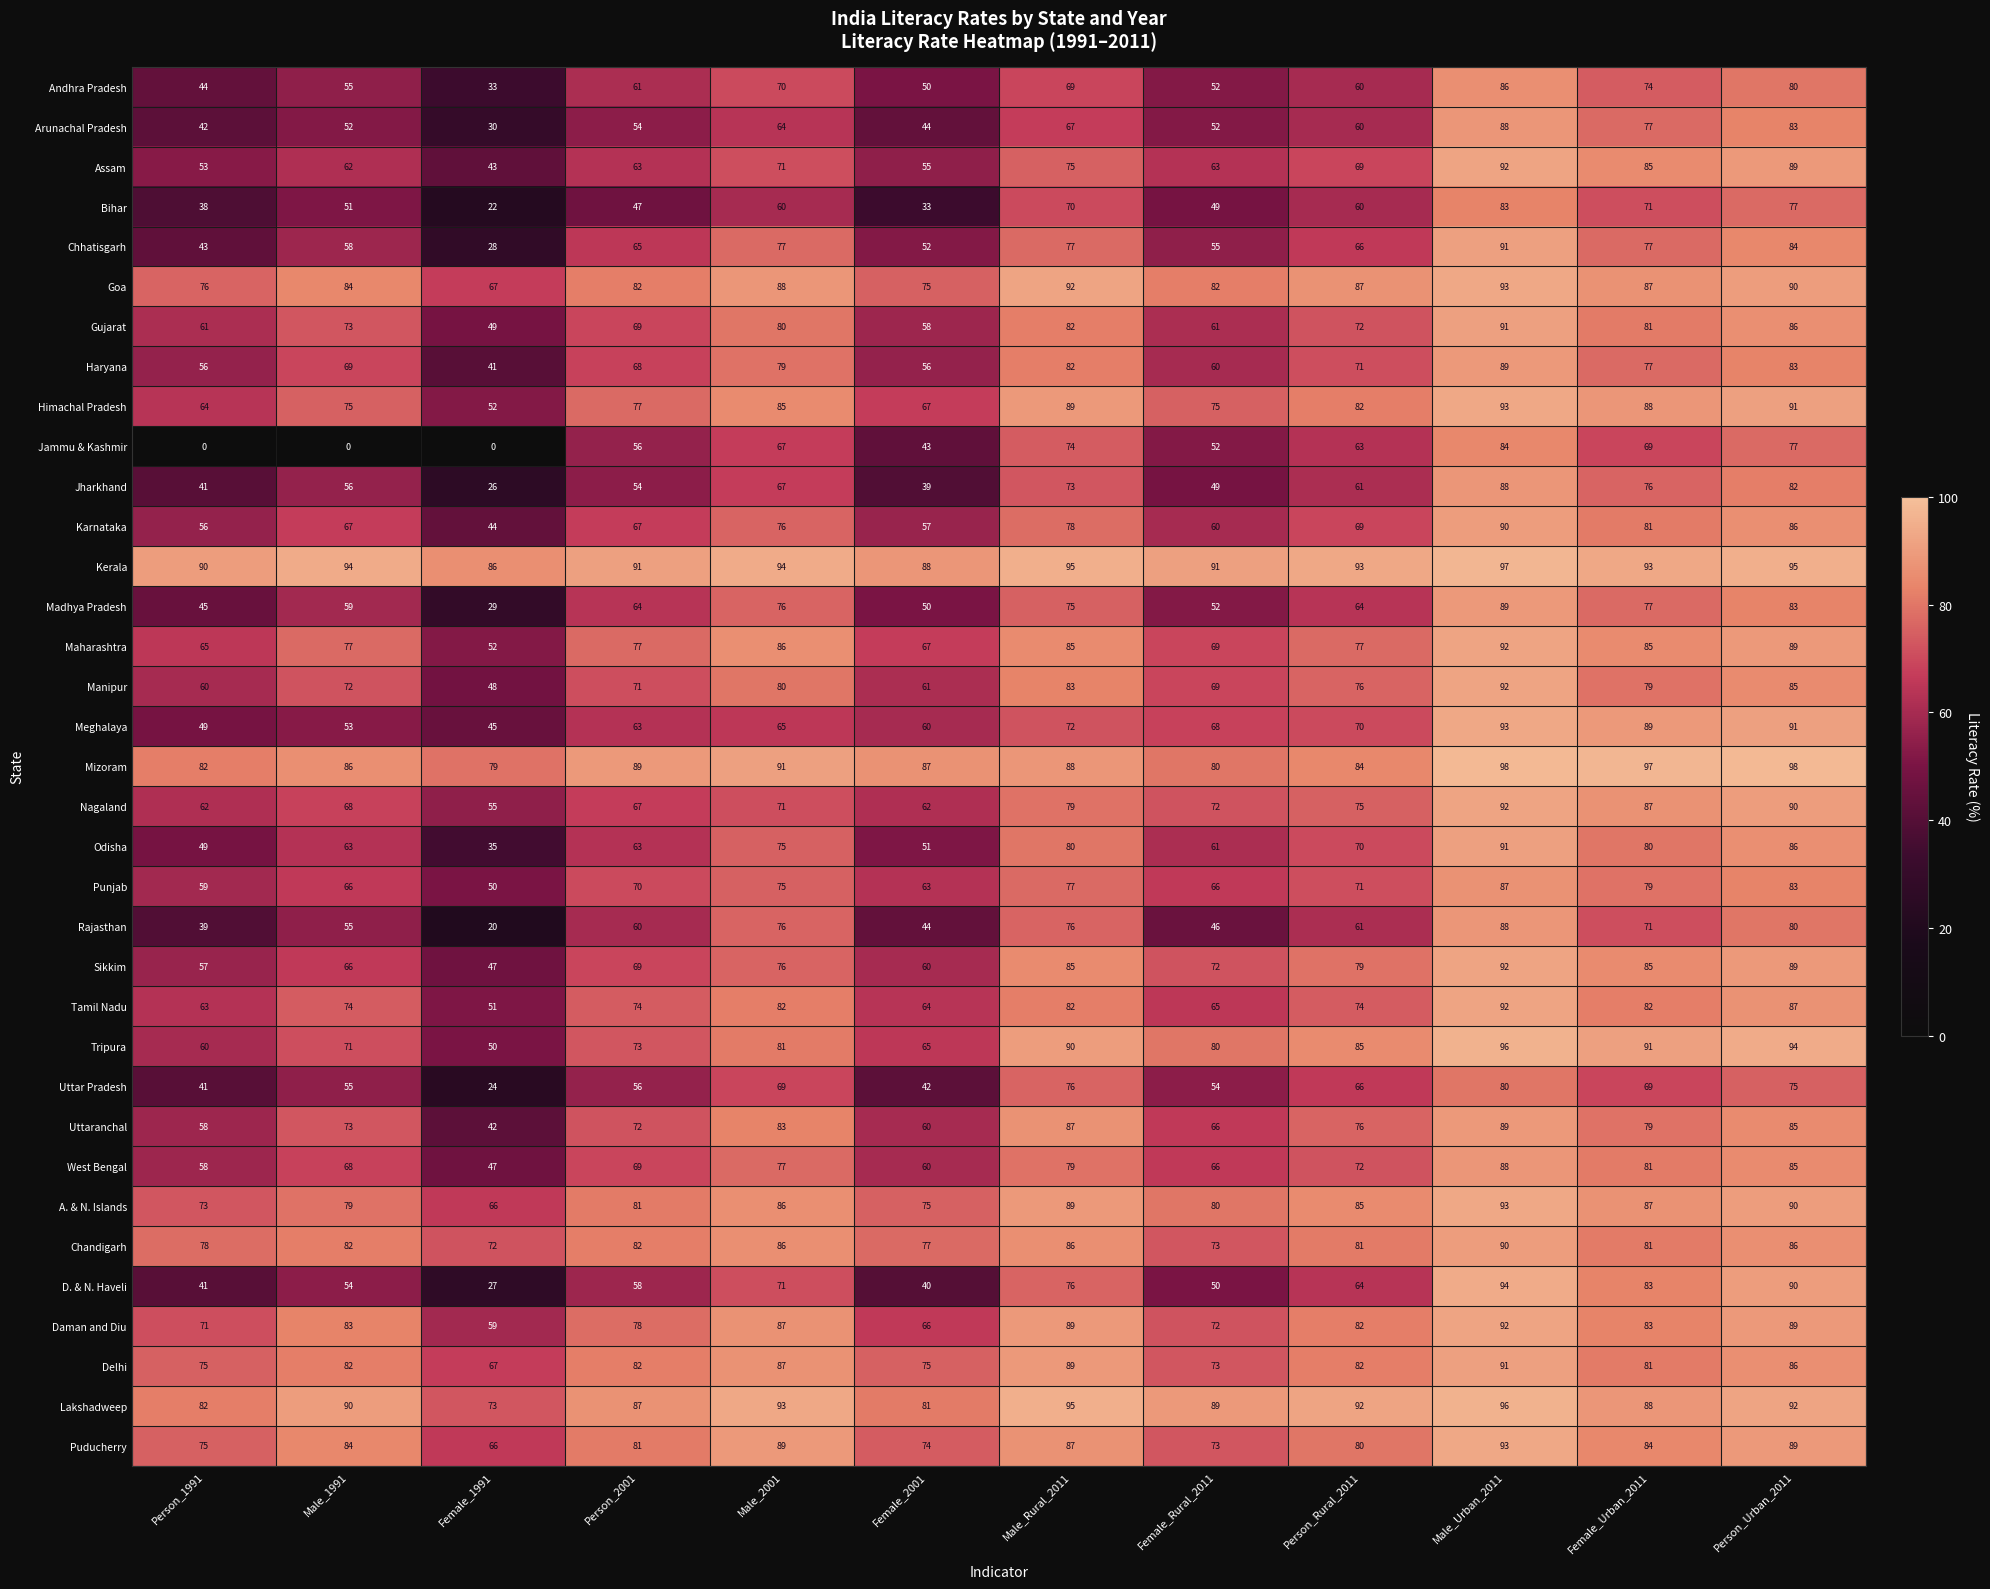

What is the sum of all Karnataka values?

831